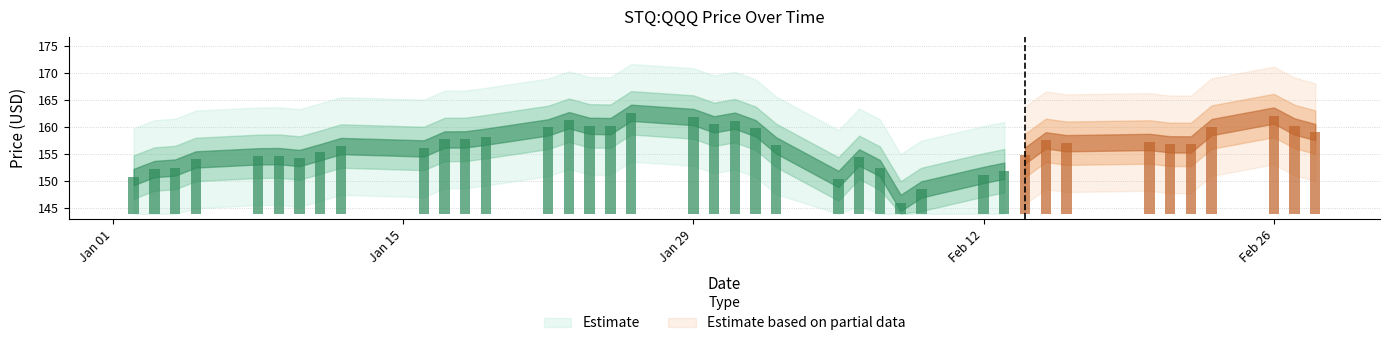

List the labels in order of value, smallest first.

2018-02-08, 2018-02-09, 2018-02-05, 2018-01-02, 2018-02-12, 2018-02-13, 2018-01-03, 2018-02-07, 2018-01-04, 2018-01-05, 2018-01-10, 2018-02-06, 2018-01-08, 2018-01-09, 2018-02-14, 2018-01-11, 2018-01-16, 2018-01-12, 2018-02-02, 2018-02-22, 2018-02-21, 2018-02-16, 2018-02-20, 2018-02-15, 2018-01-17, 2018-01-18, 2018-01-19, 2018-02-28, 2018-02-01, 2018-01-22, 2018-02-23, 2018-02-27, 2018-01-25, 2018-01-24, 2018-01-30, 2018-01-31, 2018-01-23, 2018-01-29, 2018-02-26, 2018-01-26